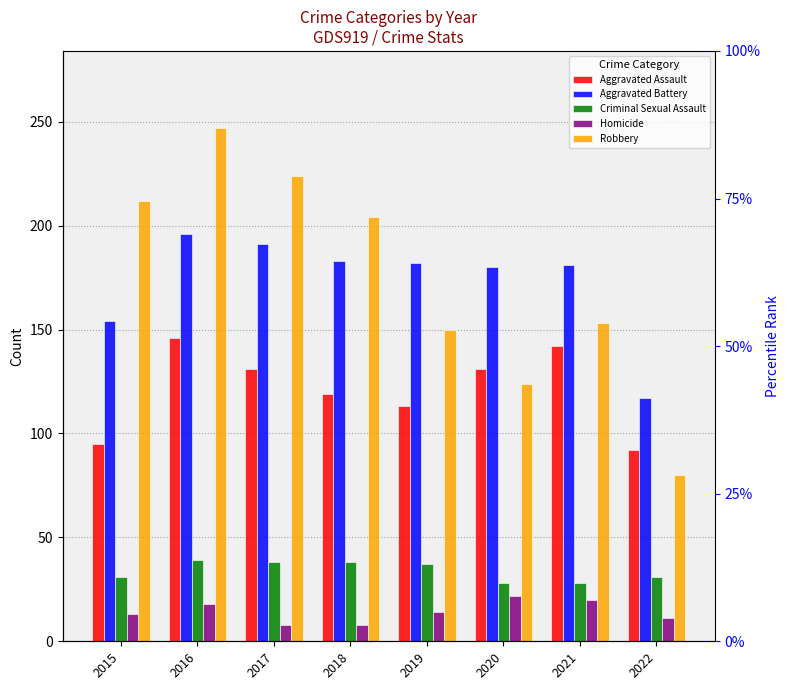

Is the value of Homicide at 2018 greater than the value of Aggravated Assault at 2017?

No